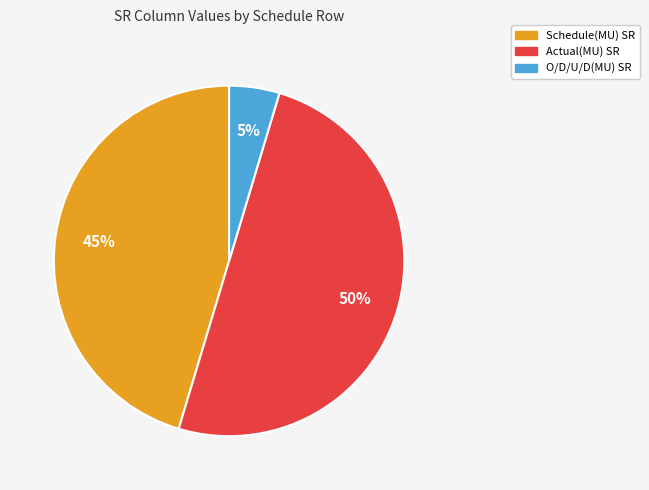

To the nearest percent, what is the average slice percentage?

33%